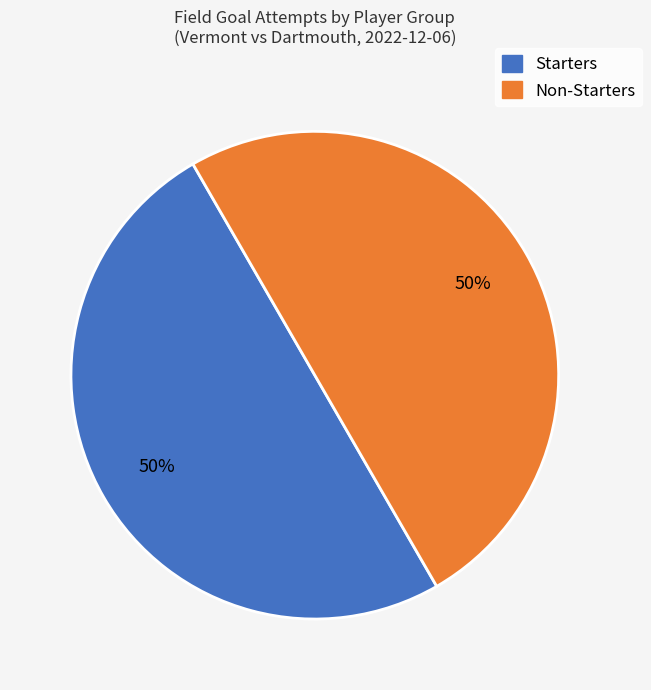

To the nearest percent, what is the average slice percentage?

50%